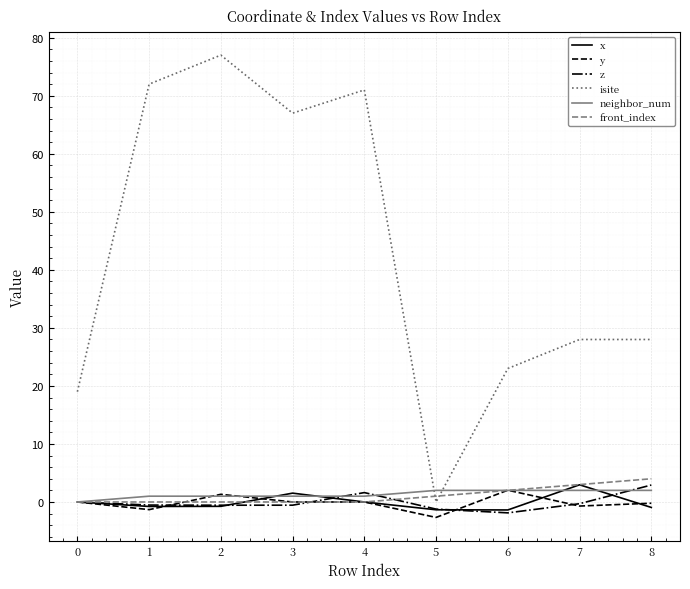

Which category has the highest value in the x series?

7